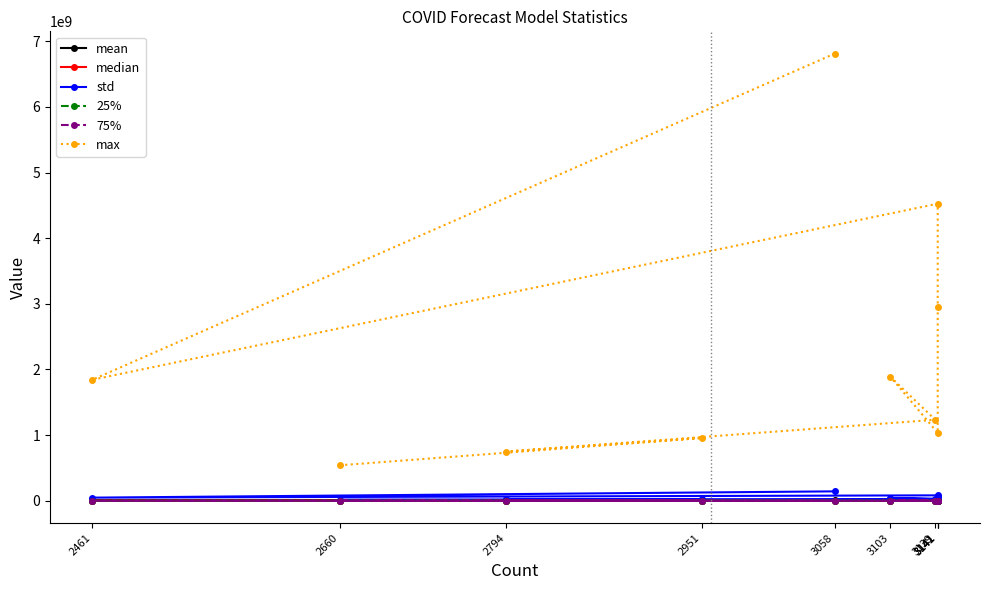

How many interior local valleys does the 25% series have?

2